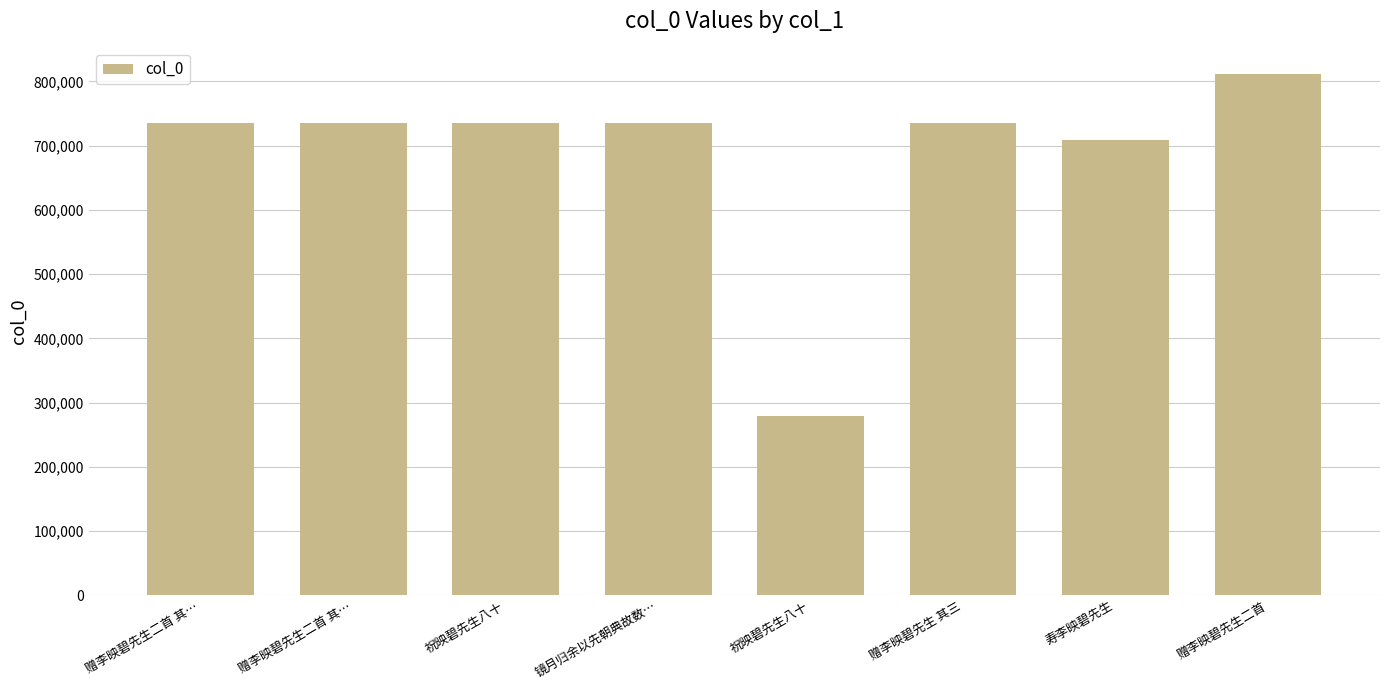

Rank the categories by value from highest to lowest.

赠李映碧先生二首, 镜月归余以先朝典故数…, 赠李映碧先生 其三, 赠李映碧先生二首 其…, 赠李映碧先生二首 其…, 祝映碧先生八十, 寿李映碧先生, 祝映碧先生八十